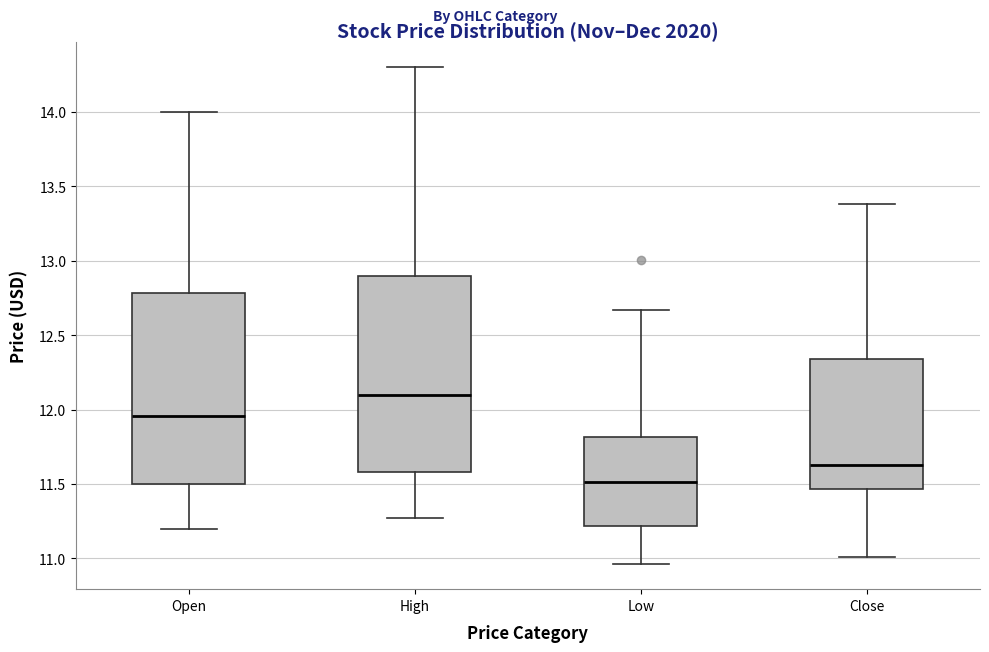

Which box has the highest median line?

High